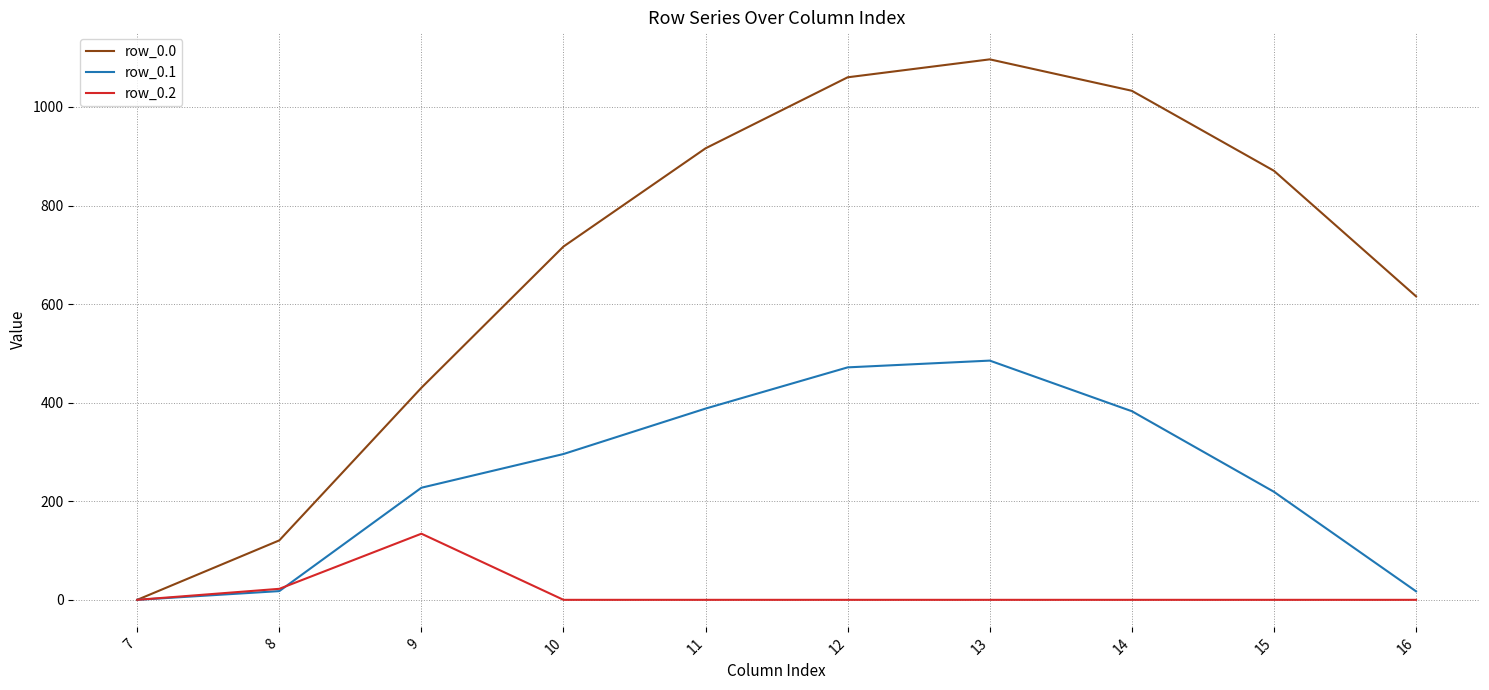

What is the average value of the row_0.2 series?

15.7